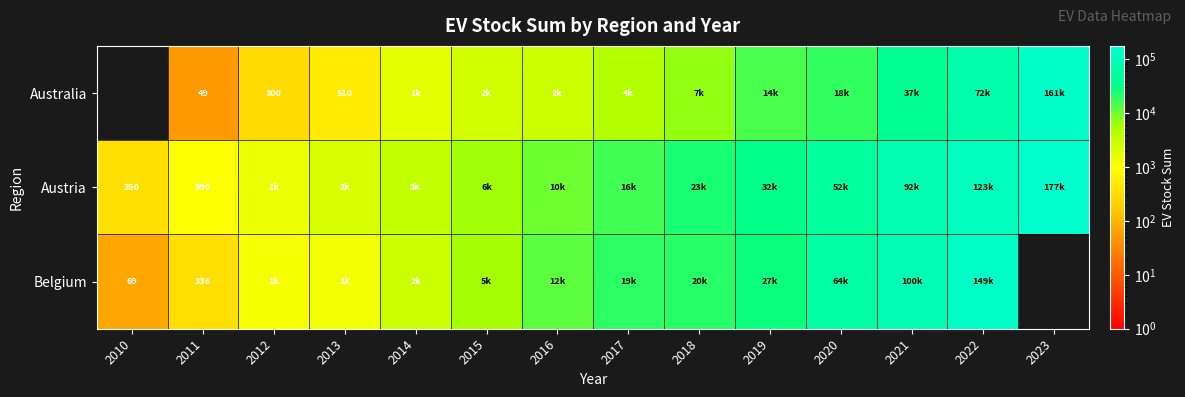

Which label corresponds to the smallest value in the chart?

2011